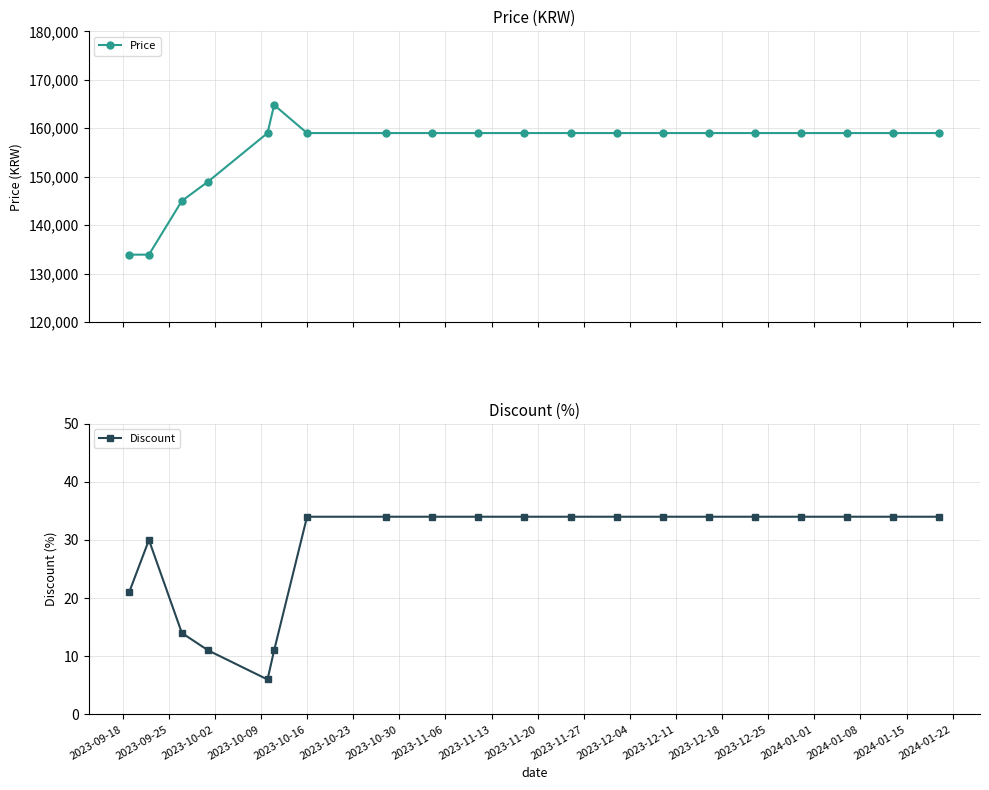

Reading right to left, extract all data points from this chart.

Price: 159000	159000	159000	159000	159000	159000	159000	159000	159000	159000	159000	159000	159000	159000	164800	159000	149000	145000	133900	133900
Discount: 34	34	34	34	34	34	34	34	34	34	34	34	34	34	11	6	11	14	30	21